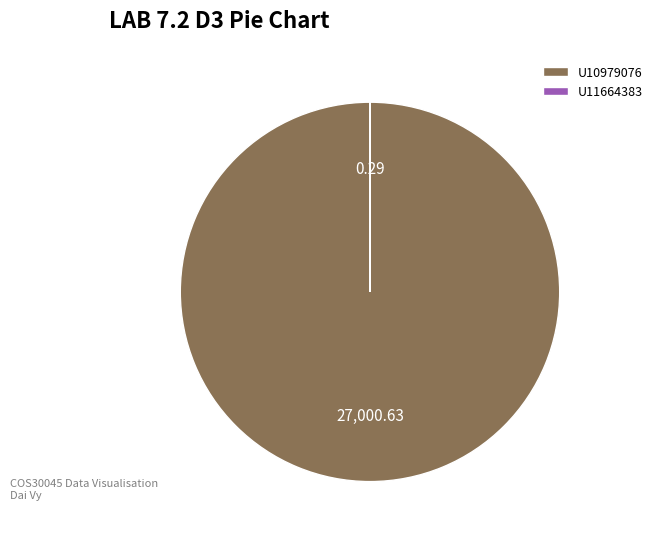

Which slice represents more than half of the pie?

U10979076